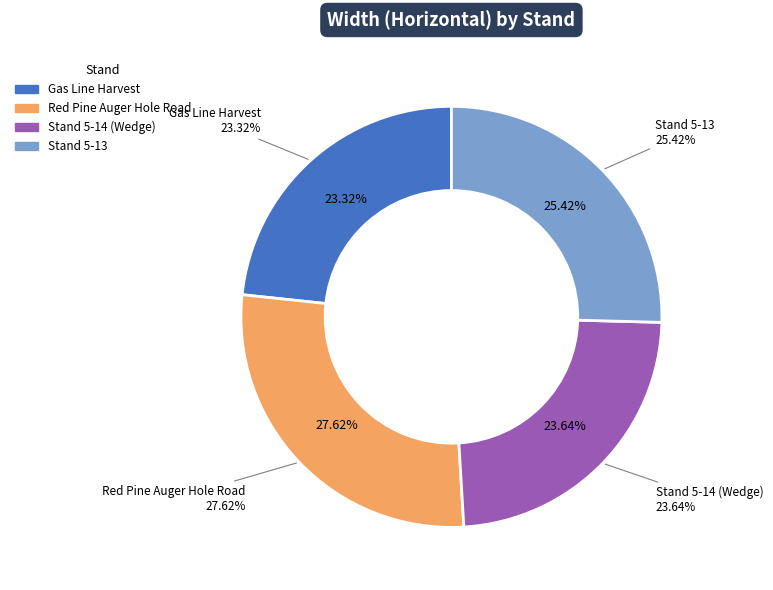

Which has a higher value, Gas Line Harvest or Stand 5-13?

Stand 5-13